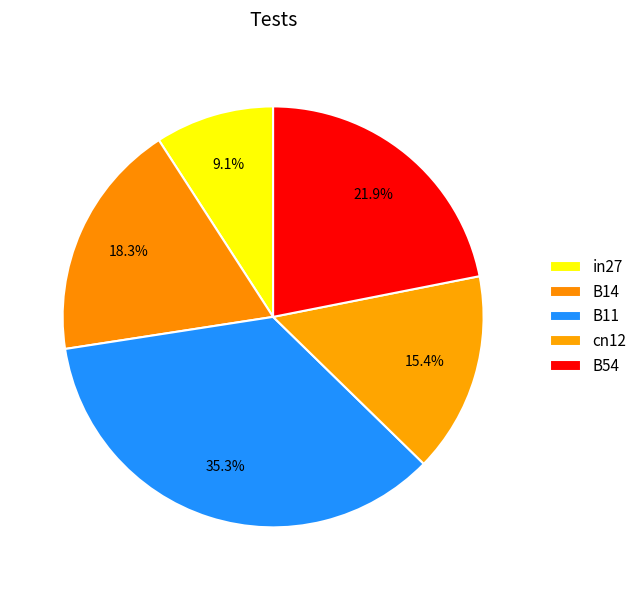

True or false: B54 accounts for 17% of the total.

False